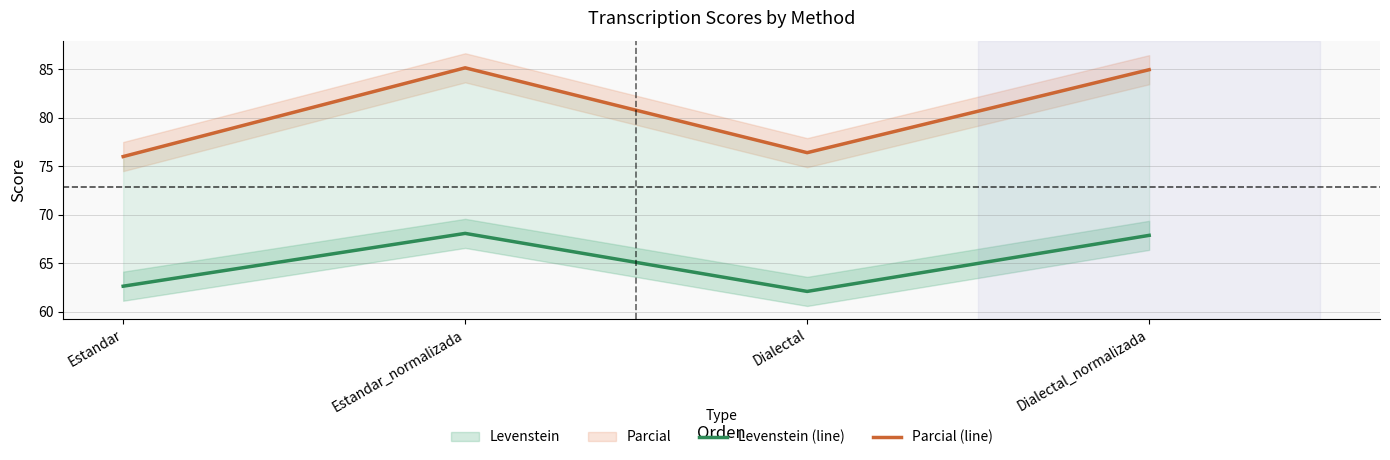

Which series has the largest total across all categories?

Parcial (line)